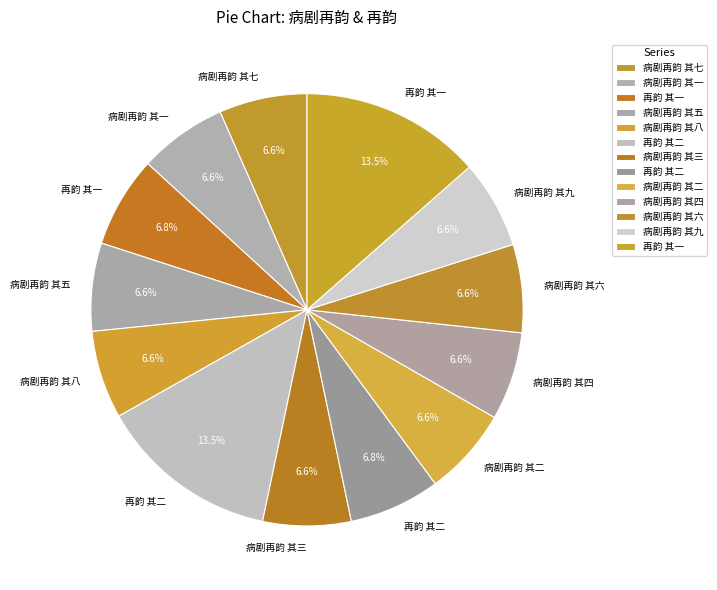

How many slices are in this pie chart?

13